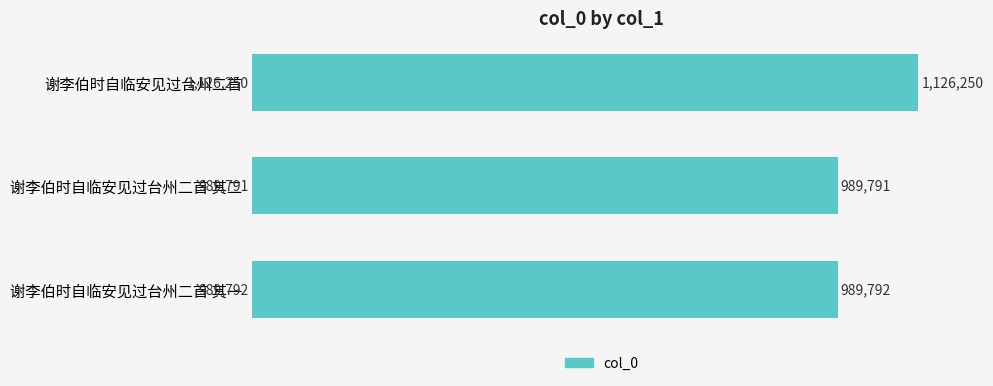

Does the chart contain any negative values?

No